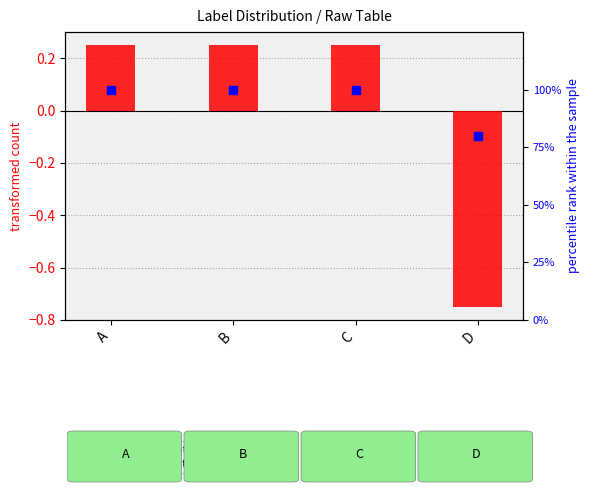

Which series contains the highest Y value?

percentile rank within the sample